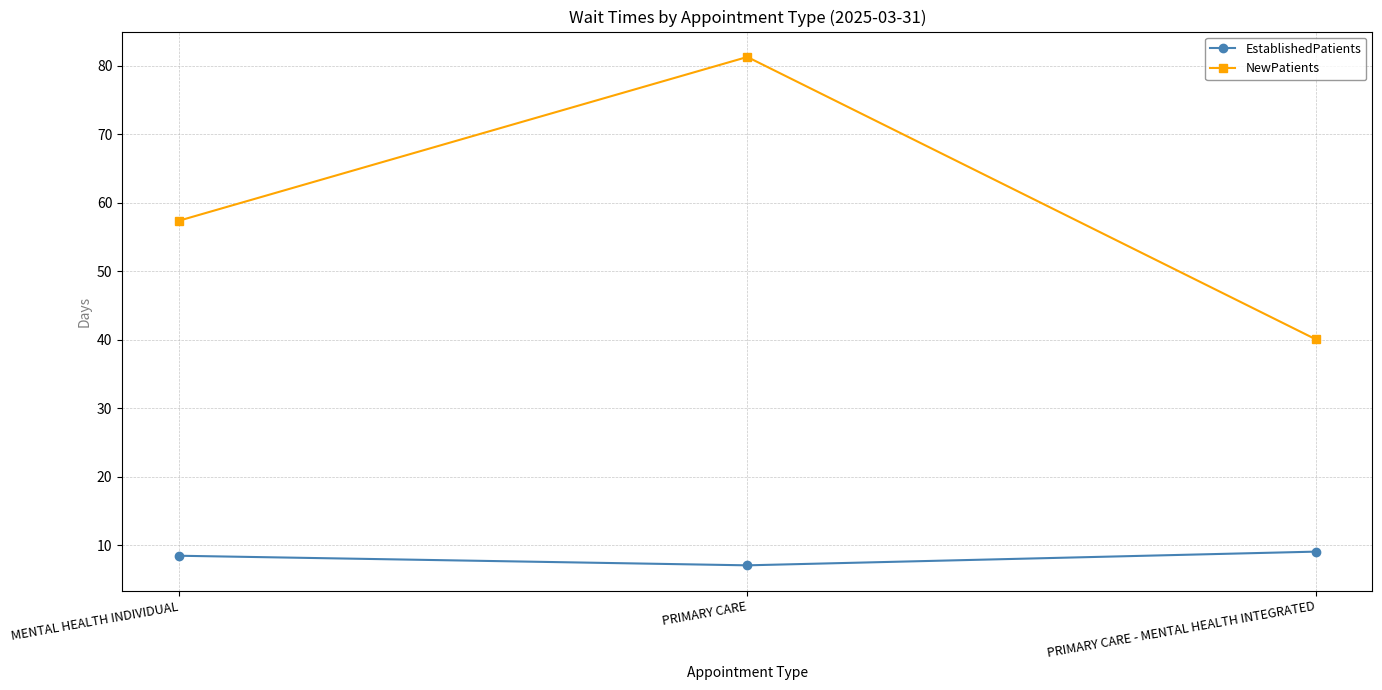

The value of NewPatients at PRIMARY CARE is 81.3. True or false?

True